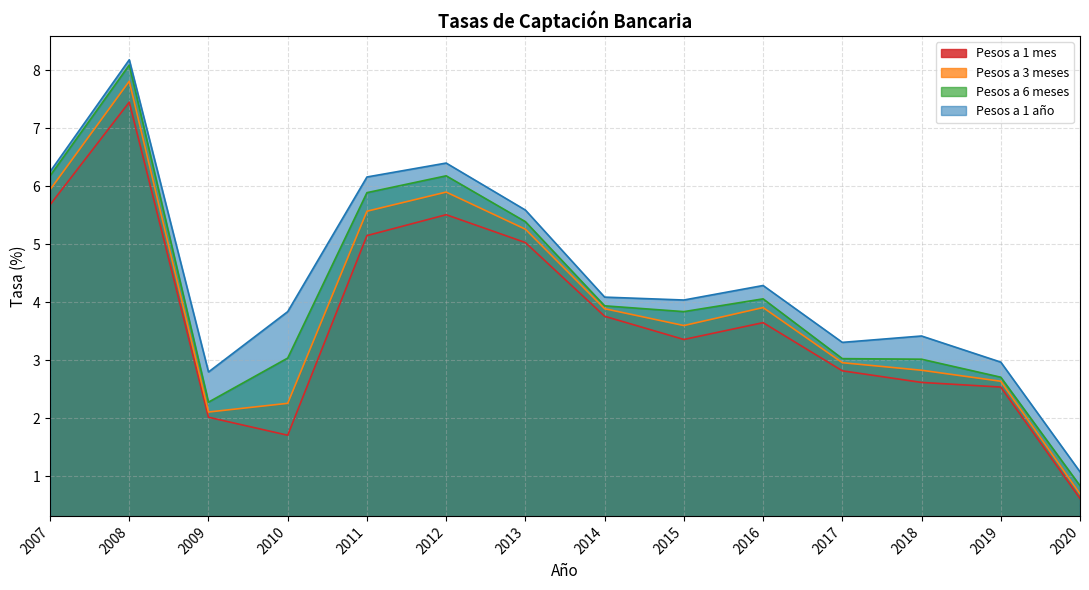

What is the difference between the second highest and minimum values in the Pesos a 1 mes series?

5.1